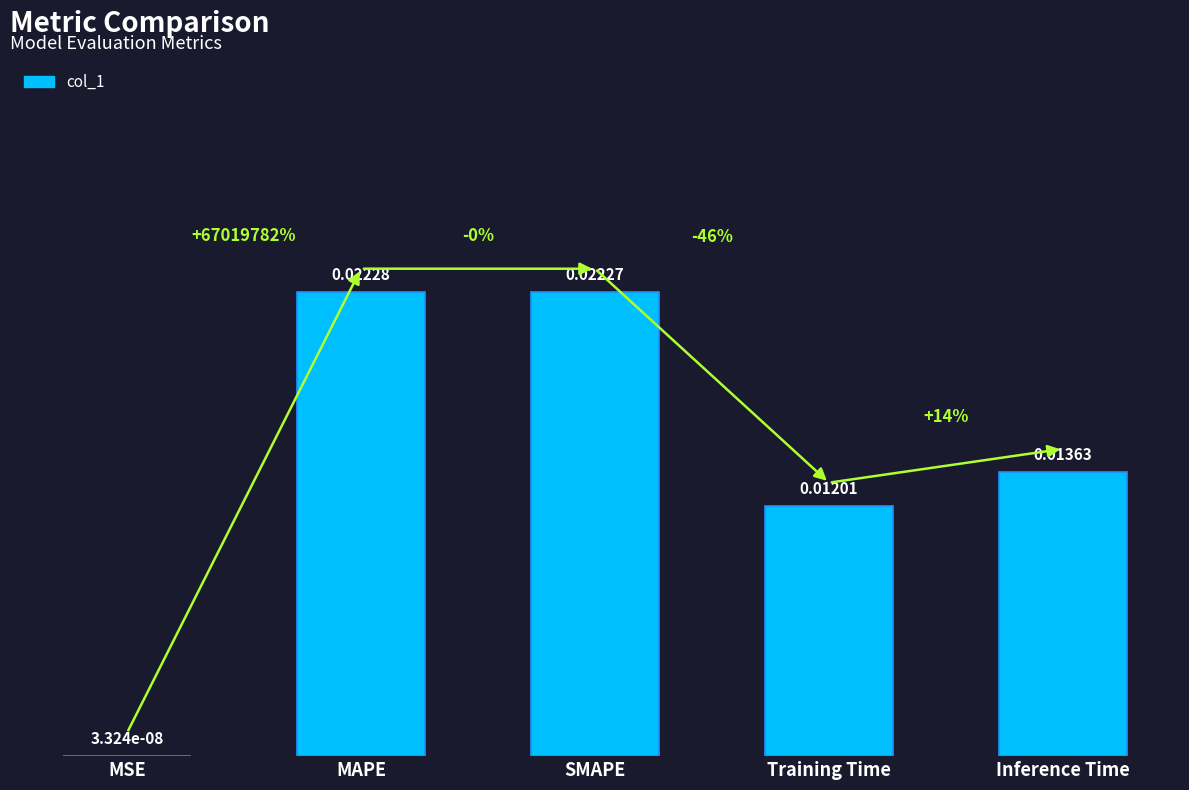

Which category has the highest value across all series?

MAPE